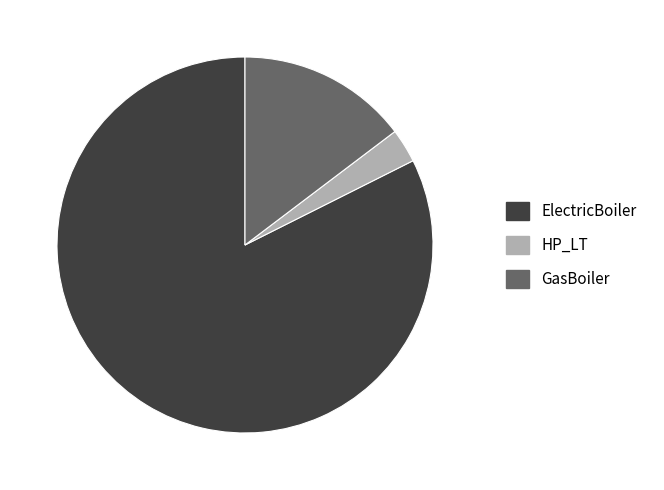

Does any single category account for the majority?

Yes